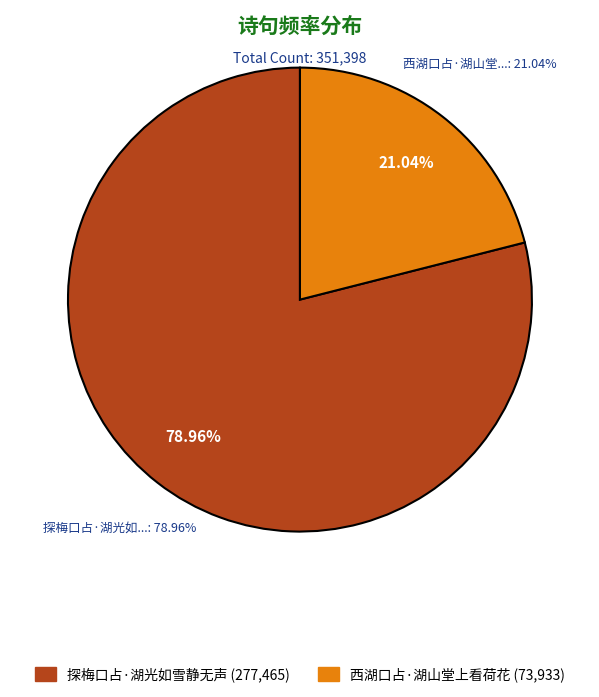

True or false: 探梅口占·湖光如雪静无声 accounts for 85% of the total.

False